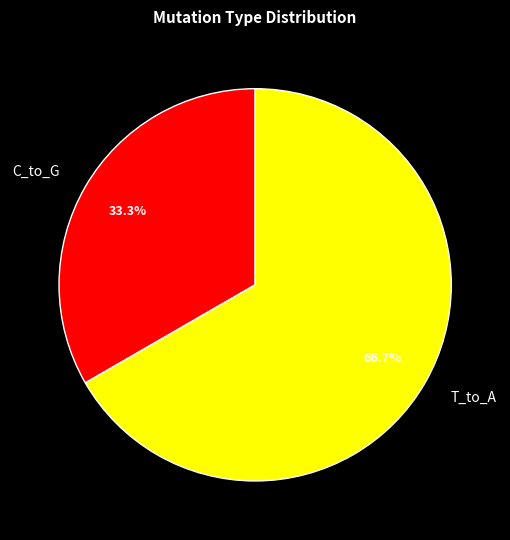

Between T_to_A and C_to_G, which is larger?

T_to_A